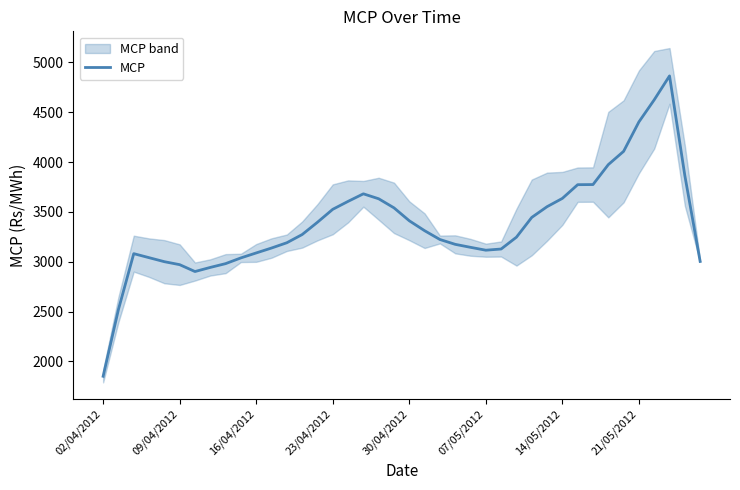

Is it true that MCP equals 2439.2 at 02/04/2012?

False